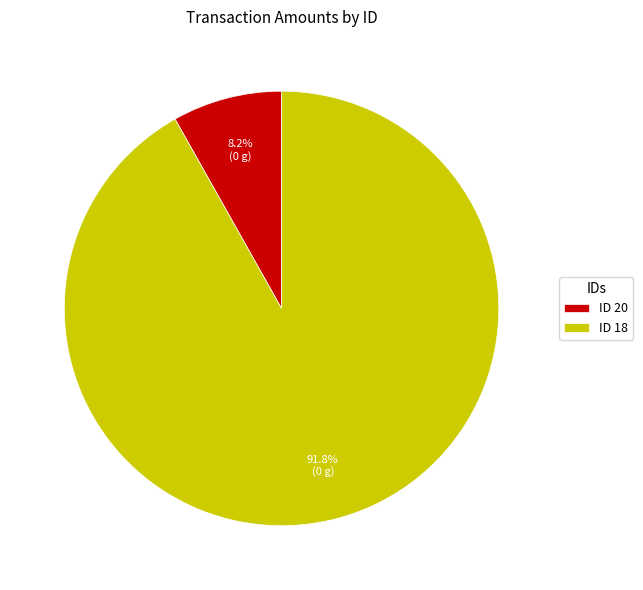

Between ID 18 and ID 20, which is larger?

ID 18